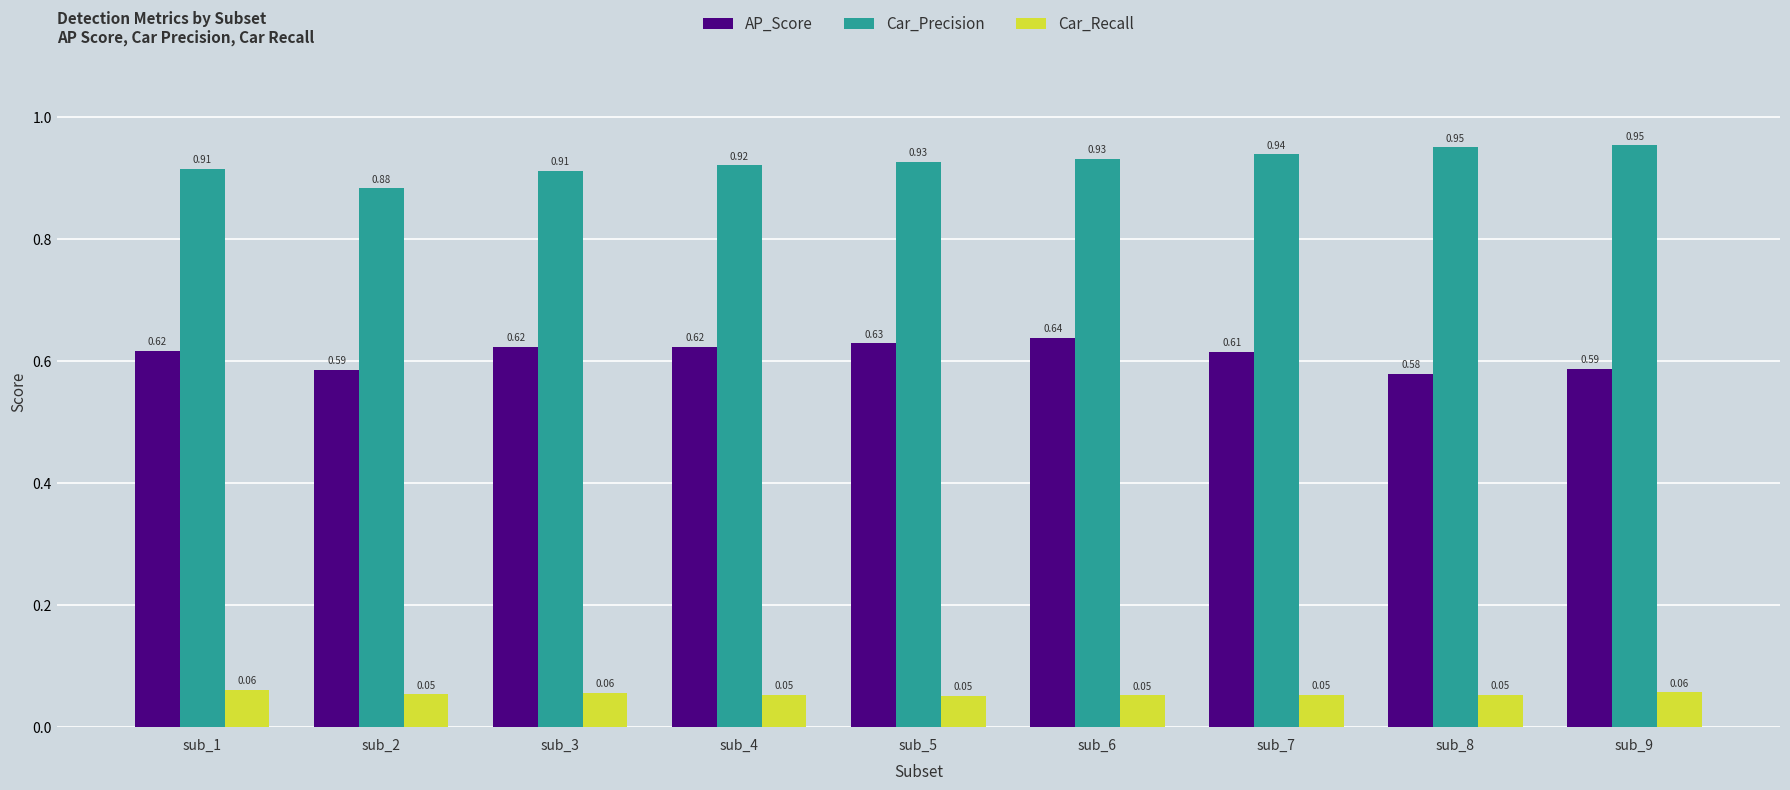

What is the total value across all series at sub_7?

1.6